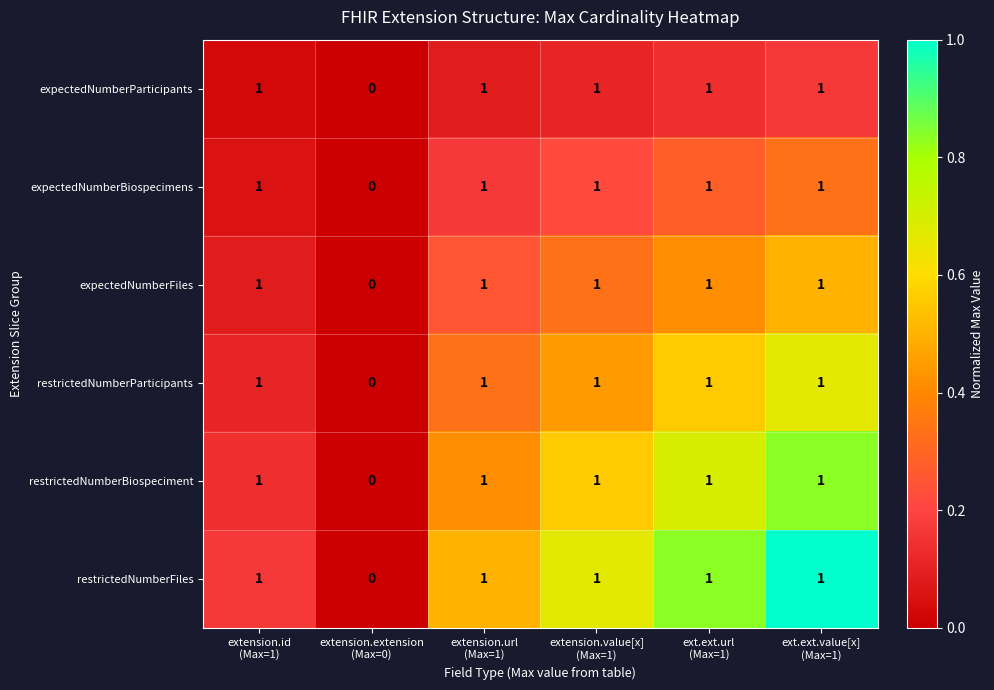

Count the expectedNumberFiles values in the range 1 to 2.

5